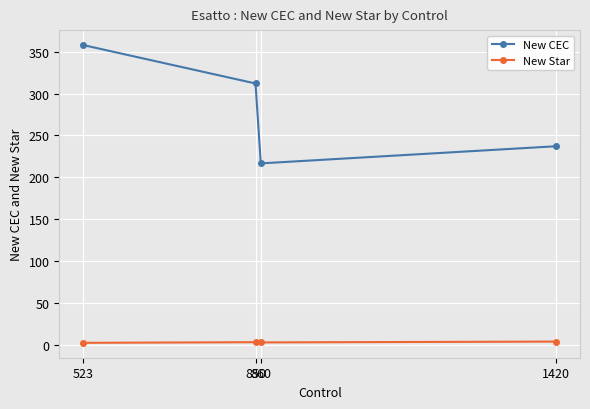

True or false: New Star and New CEC intersect in this chart.

False